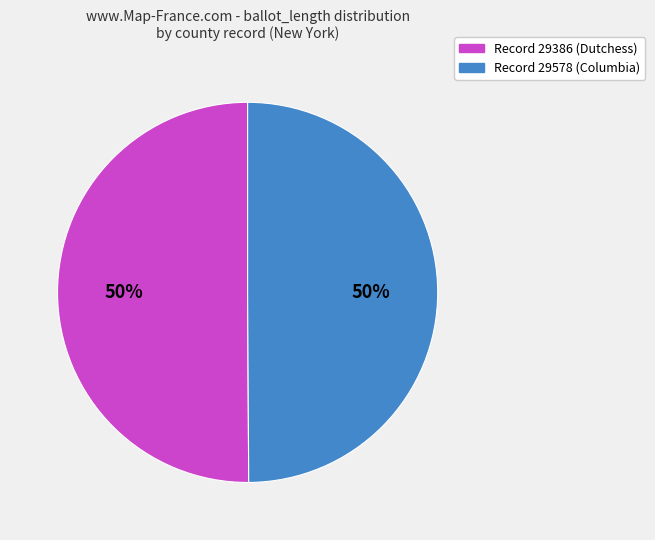

Combined, do Record 29386 (Dutchess) and Record 29578 (Columbia) account for over 50%?

Yes